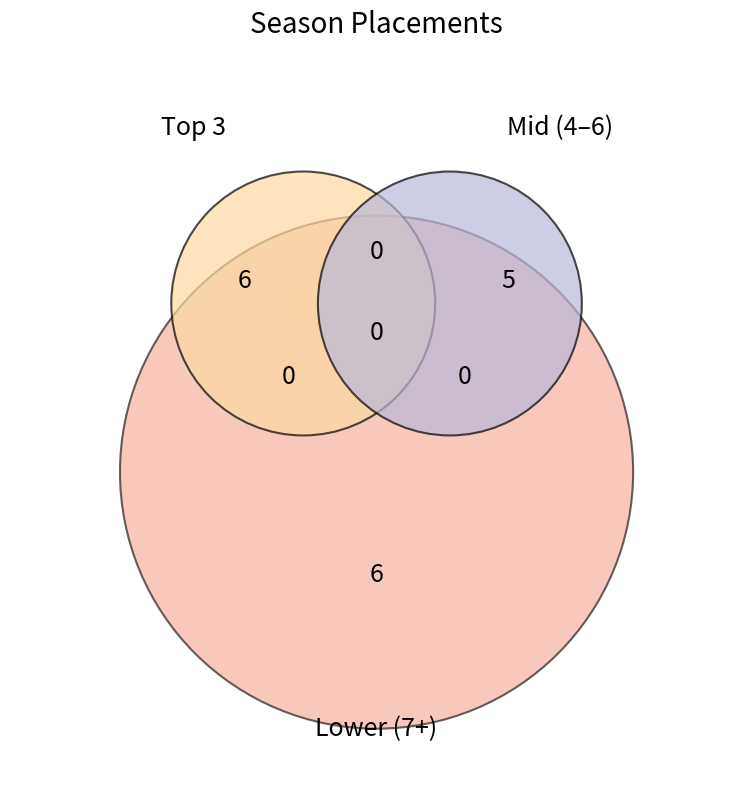

Is there a majority slice in this chart?

No